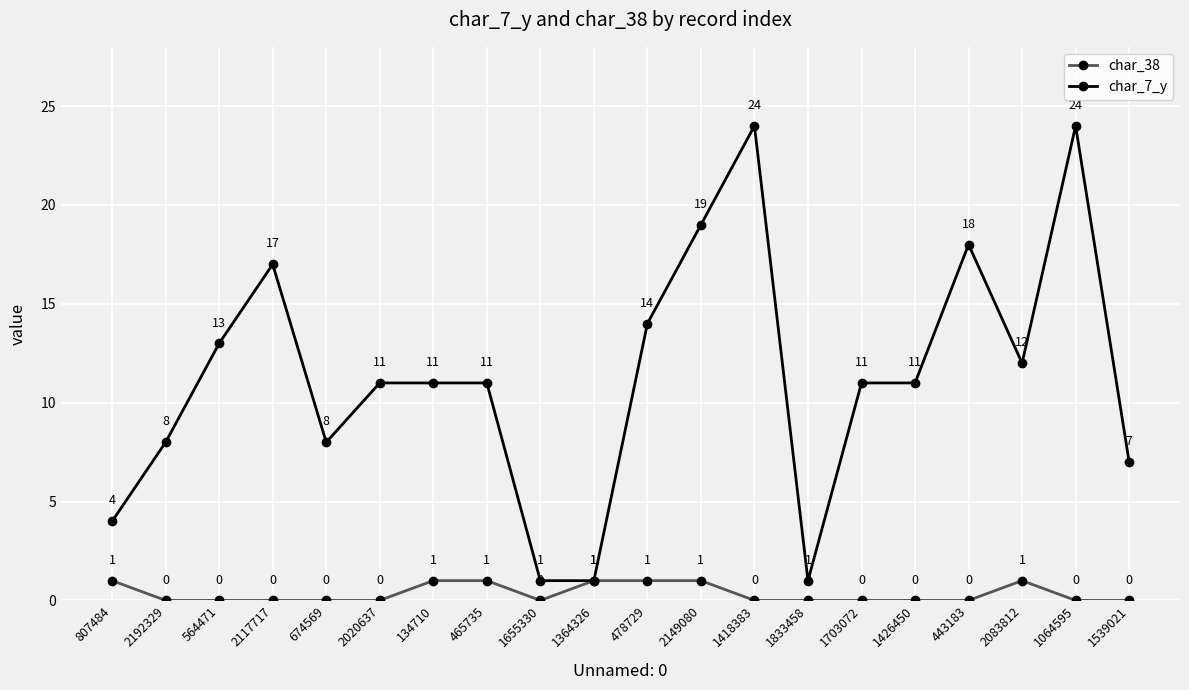

Reading left to right, what are all the values shown in this chart?

char_38: 1	0	0	0	0	0	1	1	0	1	1	1	0	0	0	0	0	1	0	0
char_7_y: 4	8	13	17	8	11	11	11	1	1	14	19	24	1	11	11	18	12	24	7